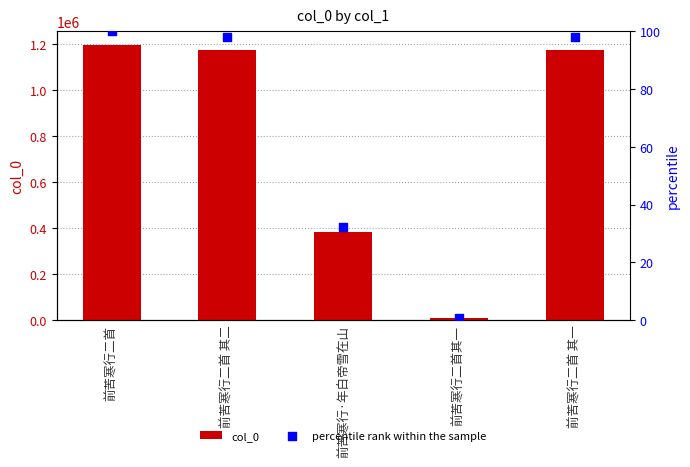

At which category is the sum across all series the highest?

前苦寒行二首